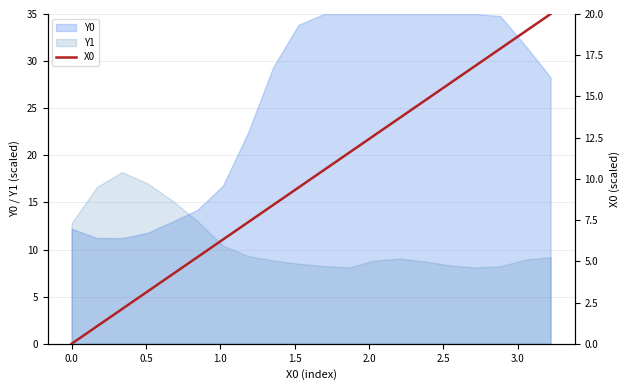

What is the difference between the maximum and minimum values?

20.0